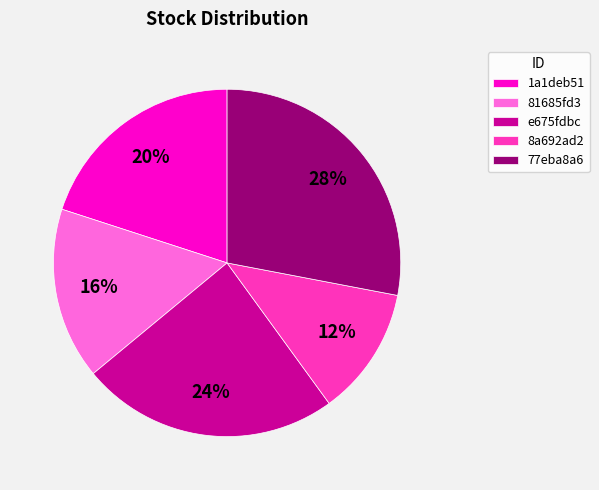

True or false: e675fdbc accounts for 17% of the total.

False